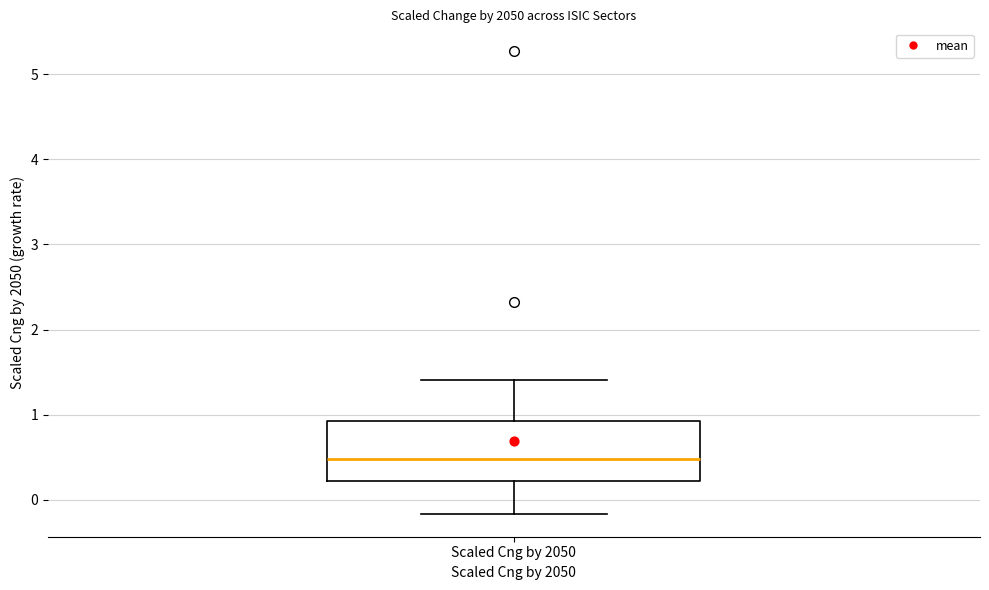

Where is the lower edge of the box for Scaled Cng by 2050 on the y-axis? The values are not printed on the chart, so give them approximately, as read against the axis.

0.2